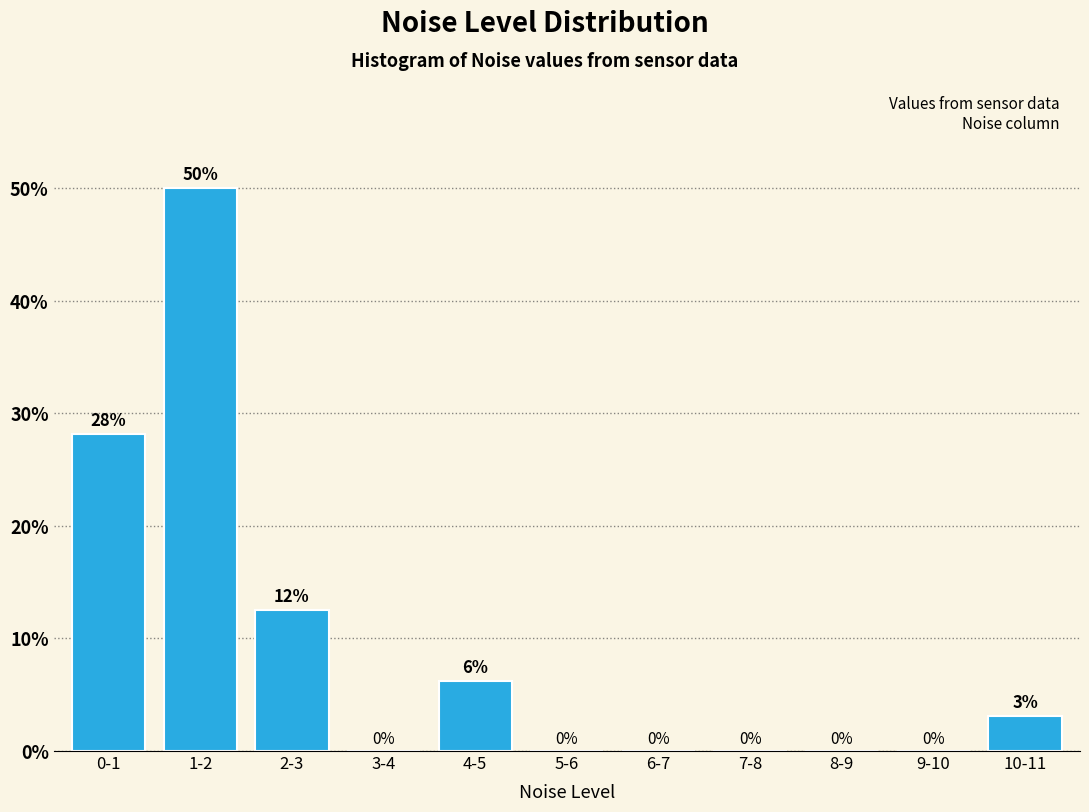

True or false: the data shows 18.2 at 3-4.

False